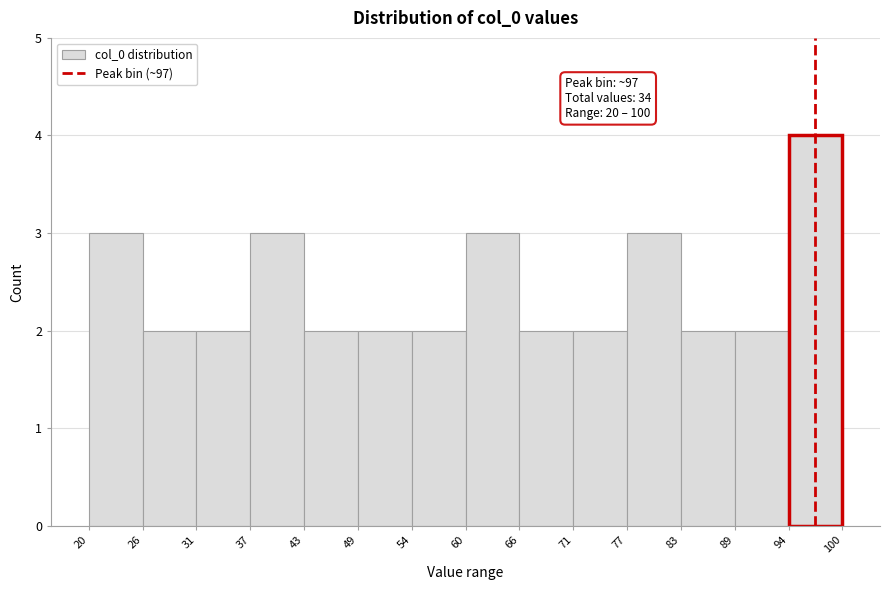

Over which range of the x-axis is the bar tallest?

94 to 100